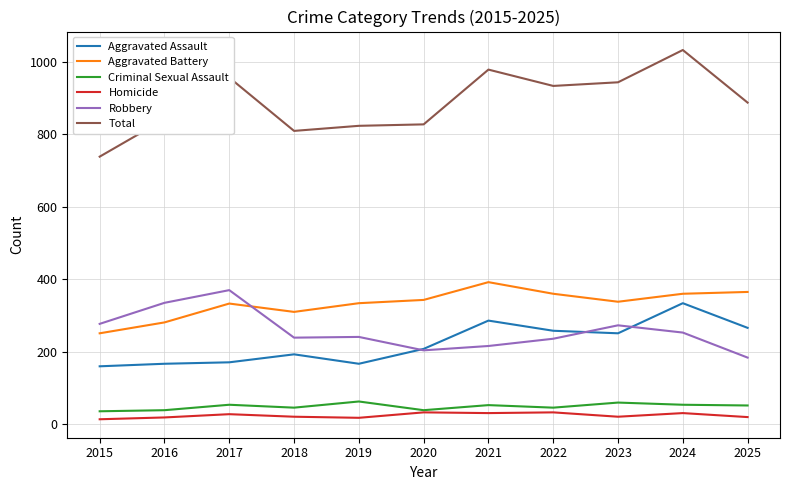

At how many categories does at least one series exceed 501?

11